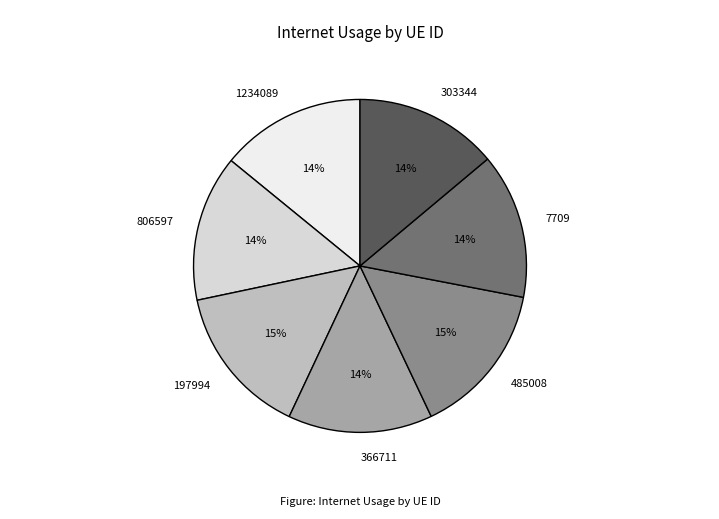

Is it true that 197994 is 25% of the pie?

False